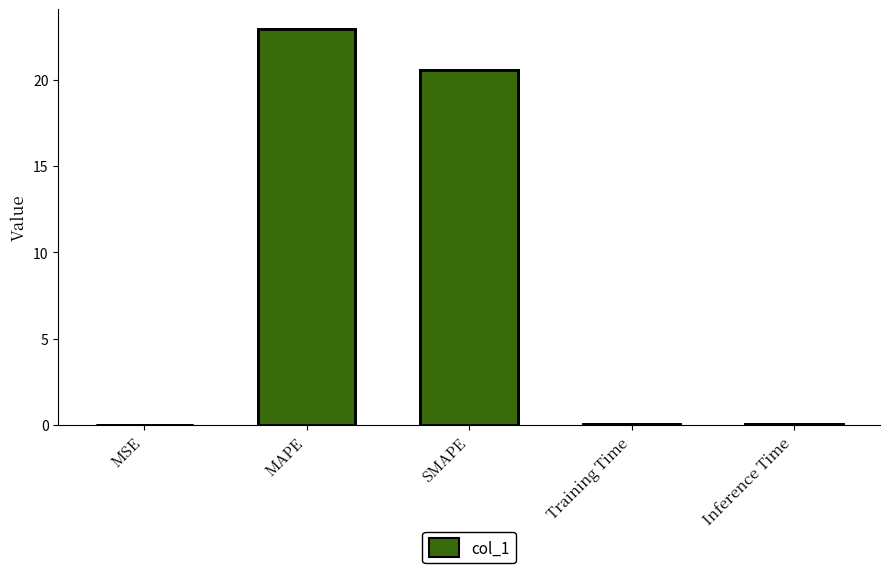

List the labels in order of value, smallest first.

MSE, Training Time, Inference Time, SMAPE, MAPE